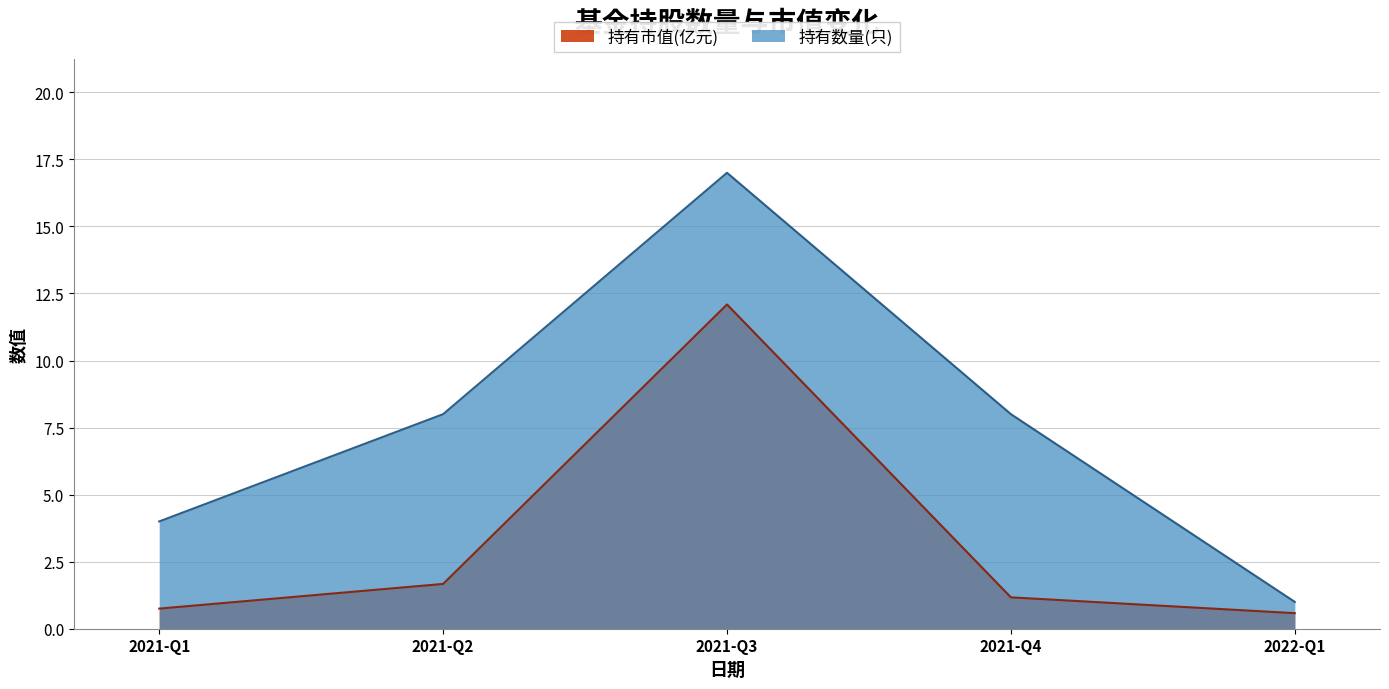

What is the value of the 持有市值(亿元) point at the 5th from the left?

0.6